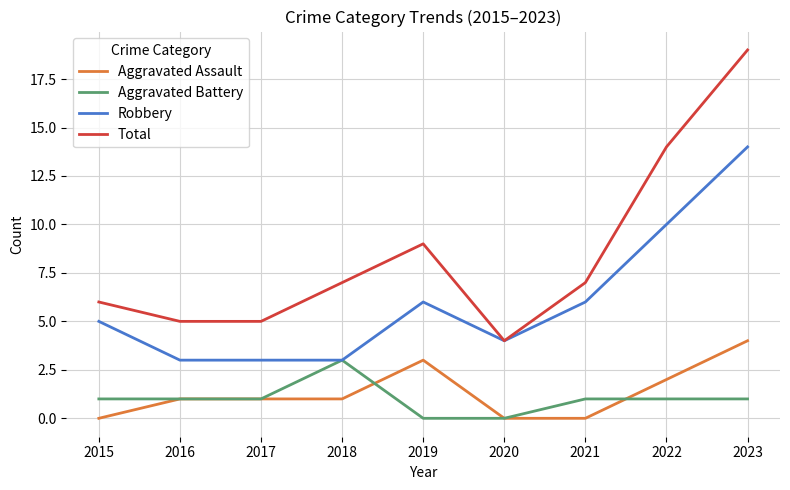

Count the number of categories in the chart.

9